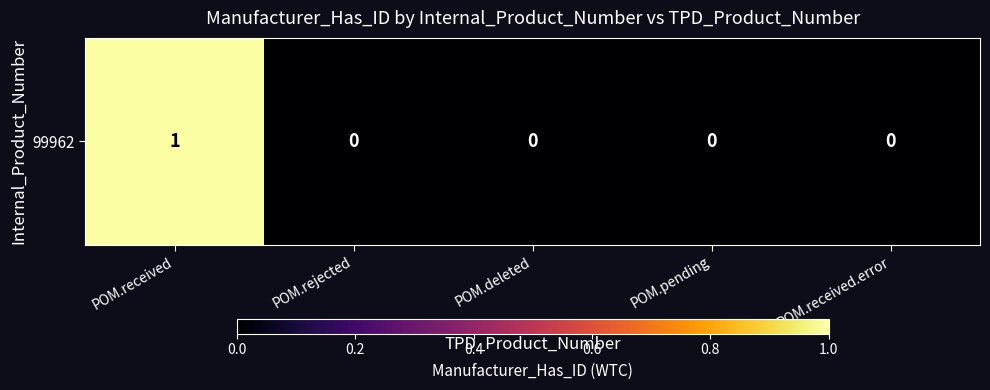

Which has a higher value, POM.received or POM.deleted?

POM.received